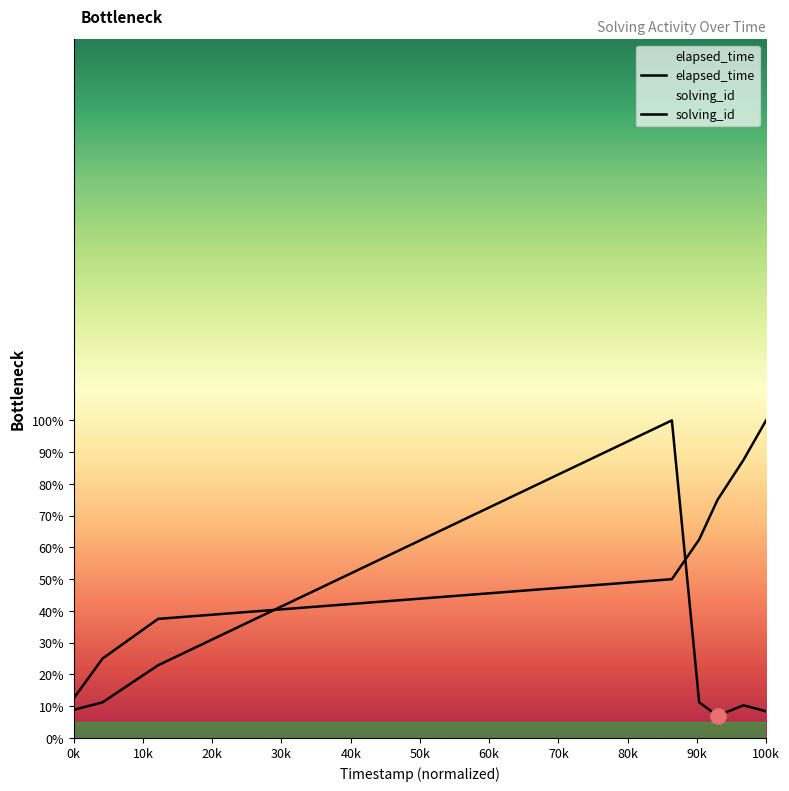

Which series contains the lowest Y value?

elapsed_time